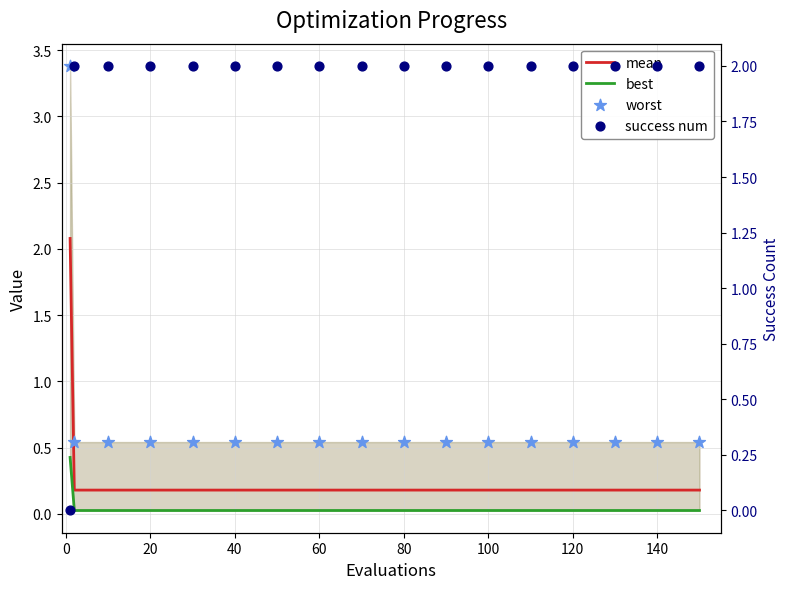

Which series has the widest spread of Y values?

worst